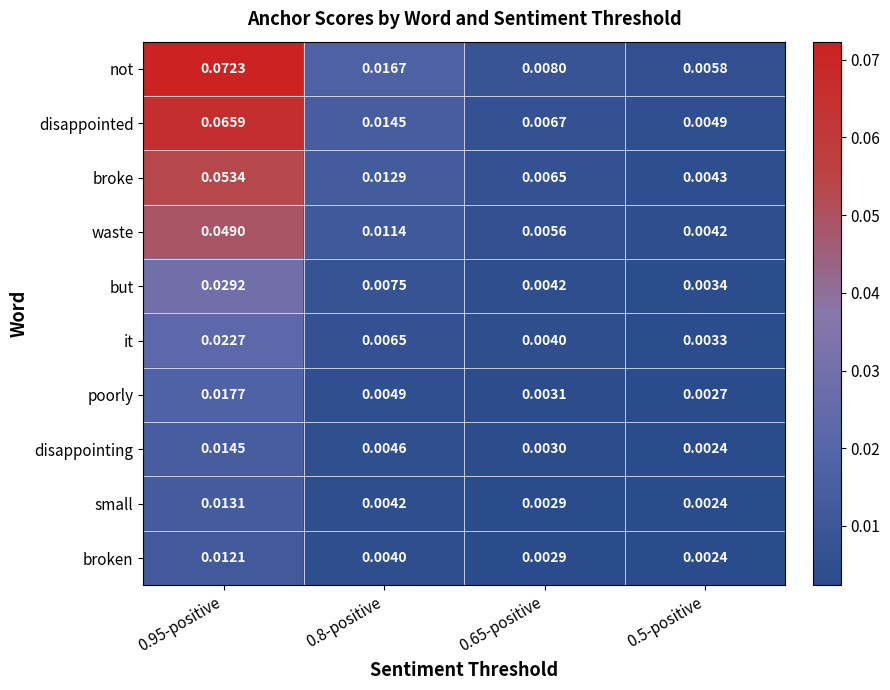

Which series has the largest range (max minus min)?

not